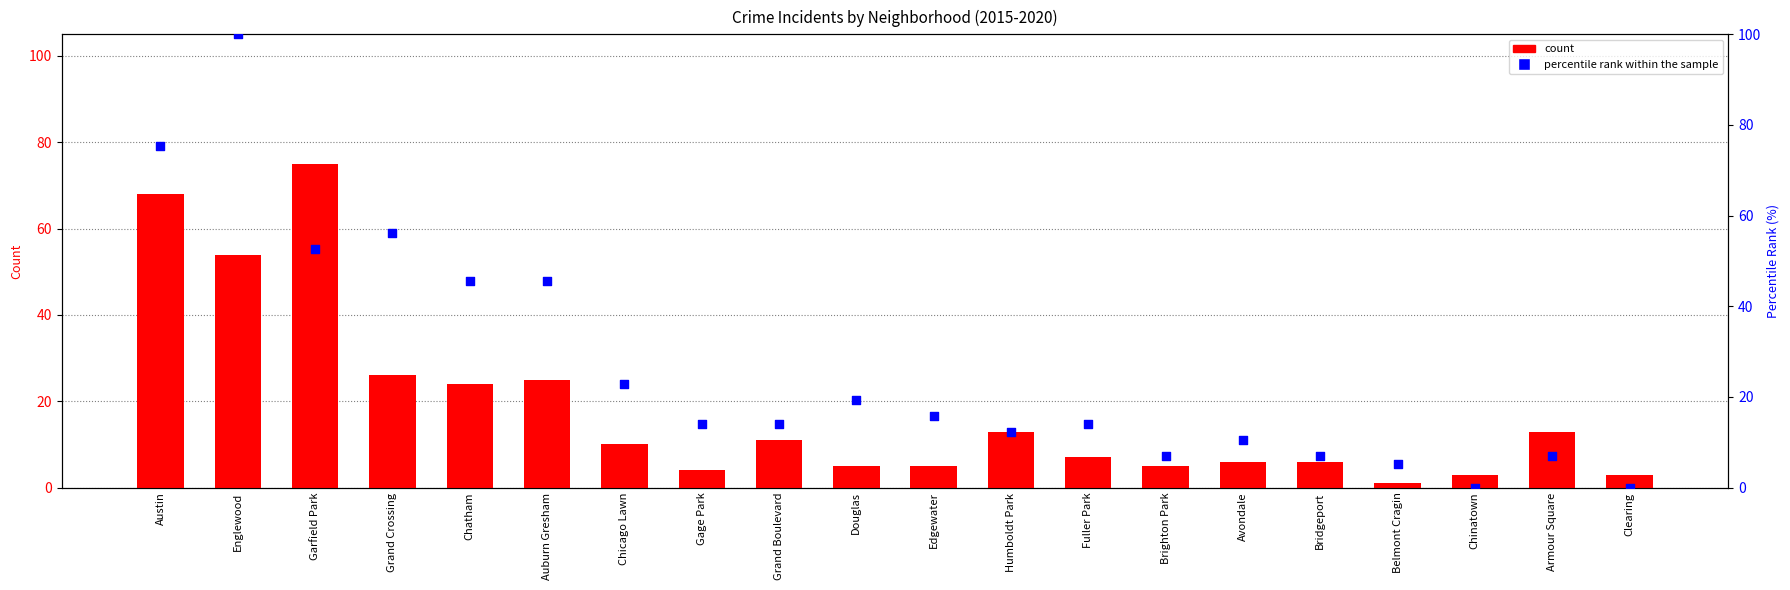

Which series contains the lowest Y value?

percentile rank within the sample